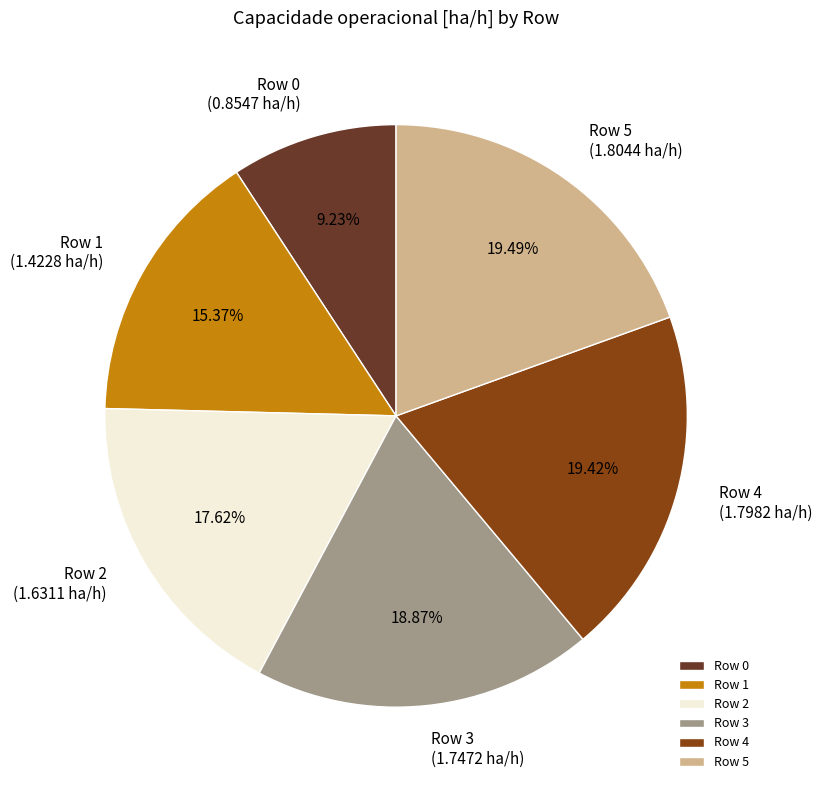

Do Row 4 and Row 3 together represent more than half of the pie?

No